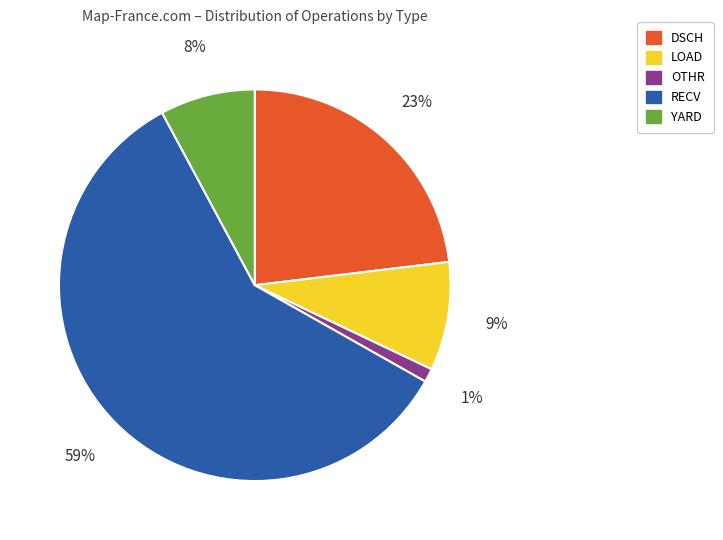

Is there a majority slice in this chart?

Yes